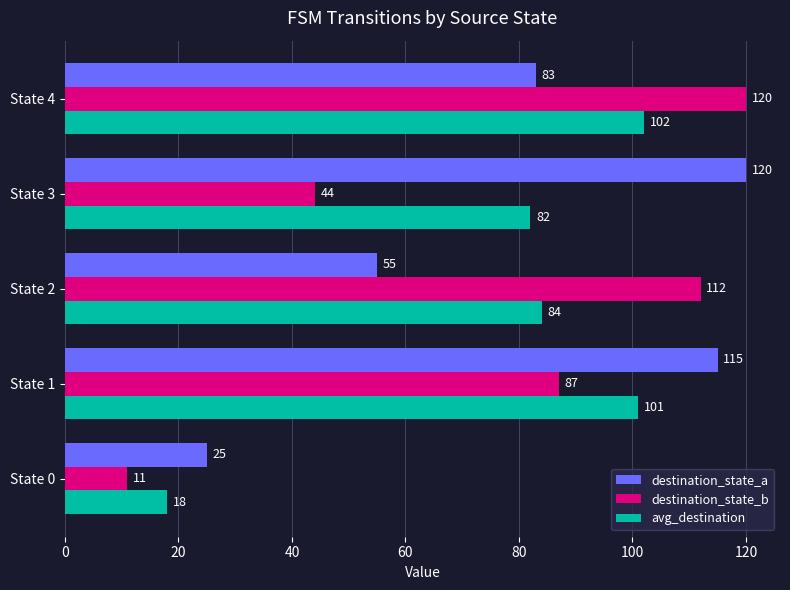

What is the minimum value shown in the chart?

11